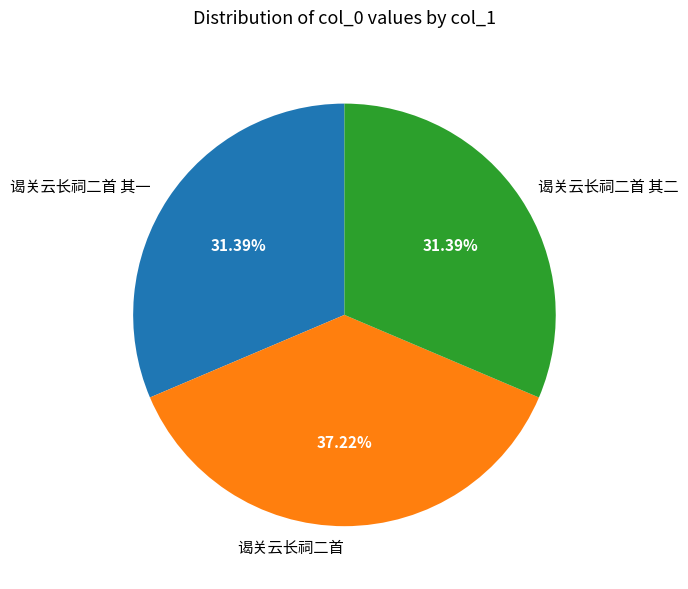

To the nearest percent, what is the difference between the 谒关云长祠二首 其一 and 谒关云长祠二首 slice percentages?

6%